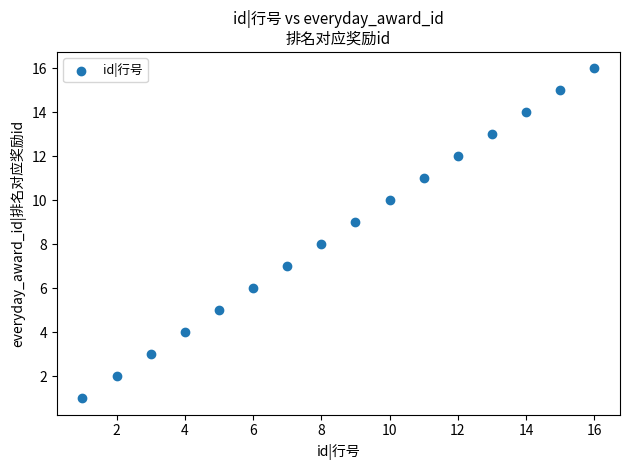

What is the range of X values (max minus min)?

15